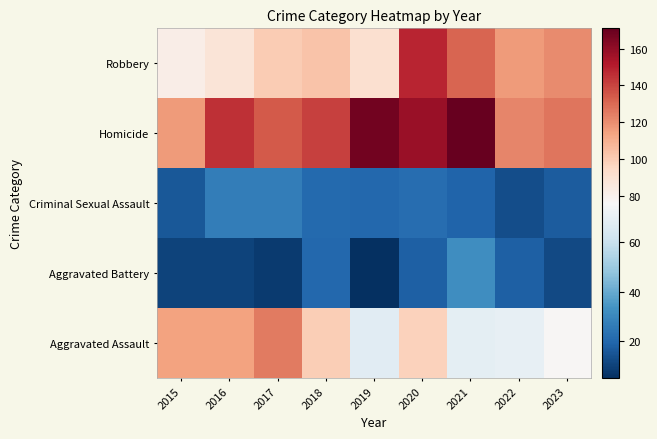

At how many categories does at least one series exceed 21?

9